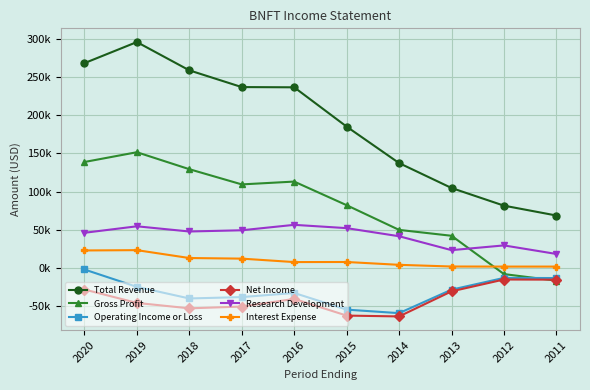

At which label does Gross Profit first exceed 109500?

2020